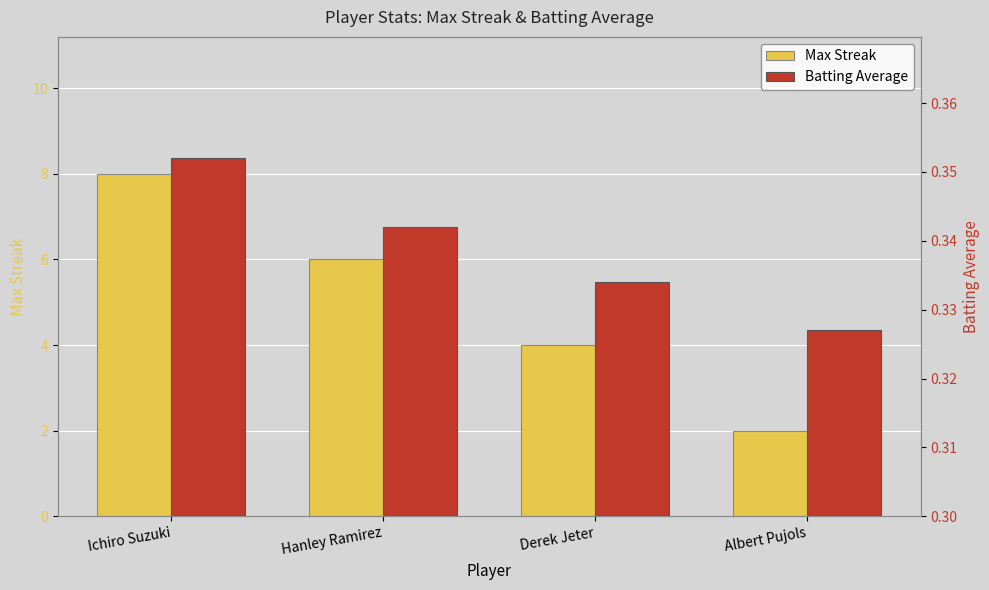

At how many categories does at least one series exceed 3?

3